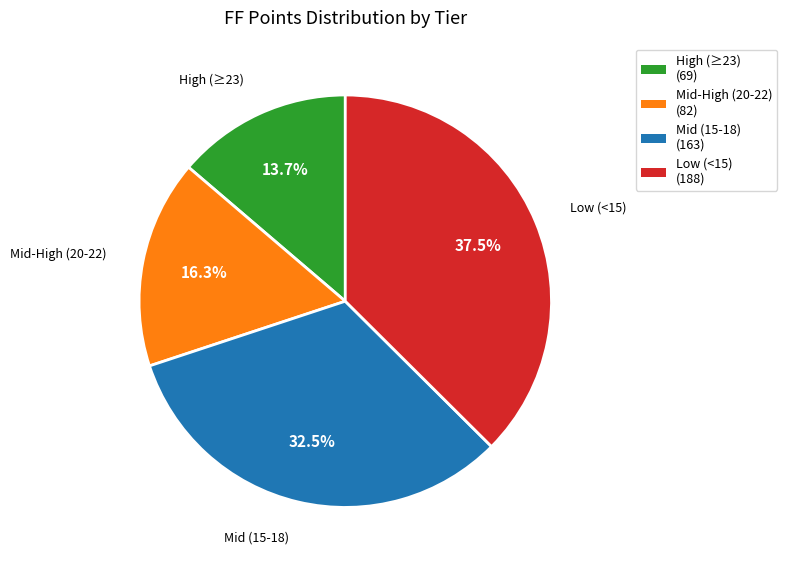

Does any single category account for the majority?

No